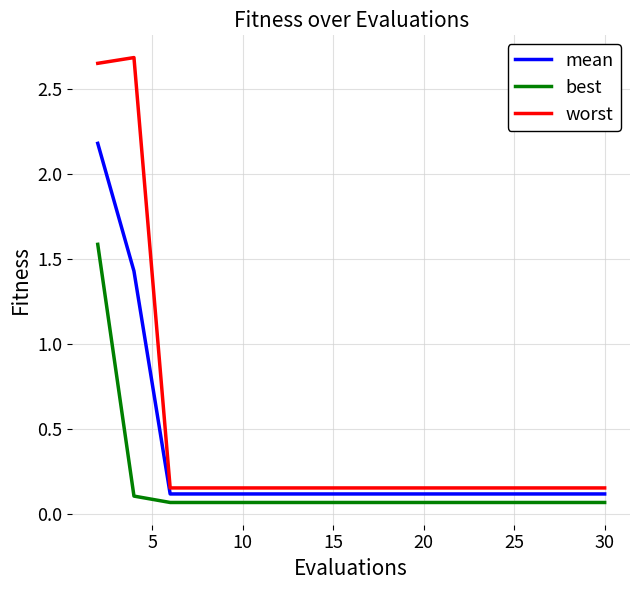

Which series has the largest total across all categories?

worst